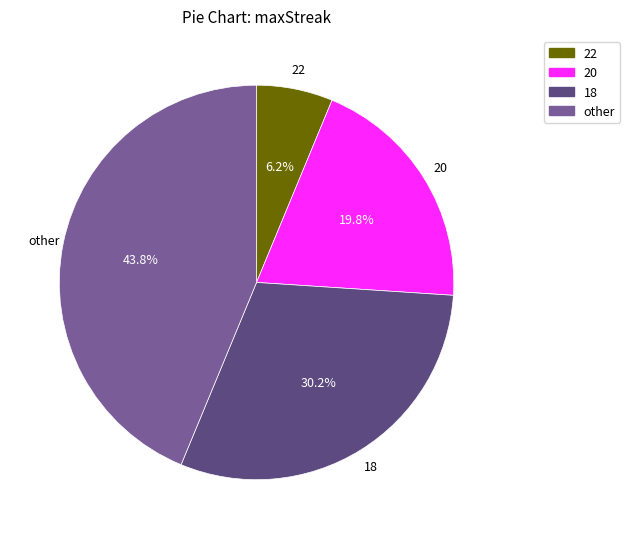

To the nearest percent, what portion does 20 represent?

20%